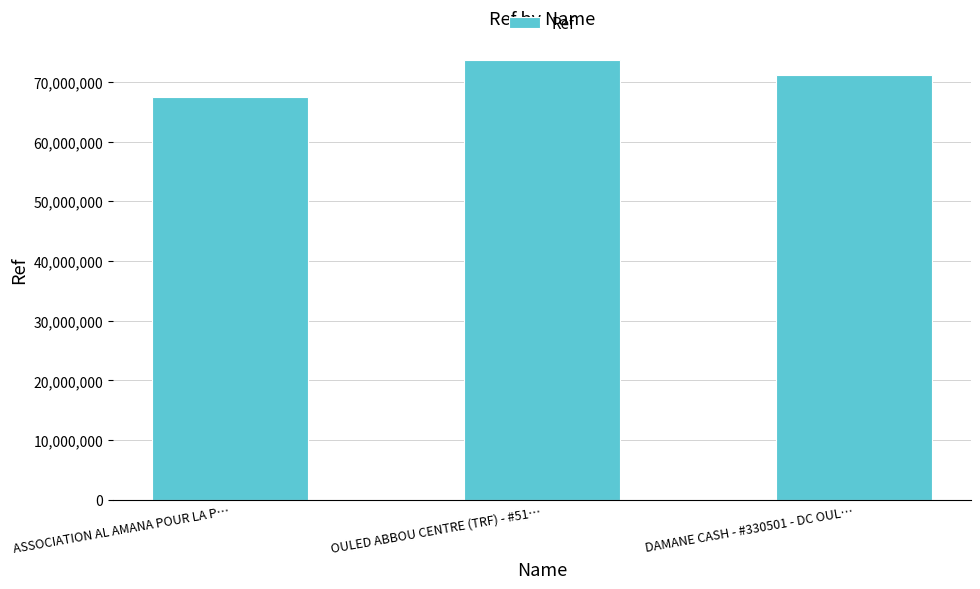

Are the bars grouped side by side (vs. stacked)?

No